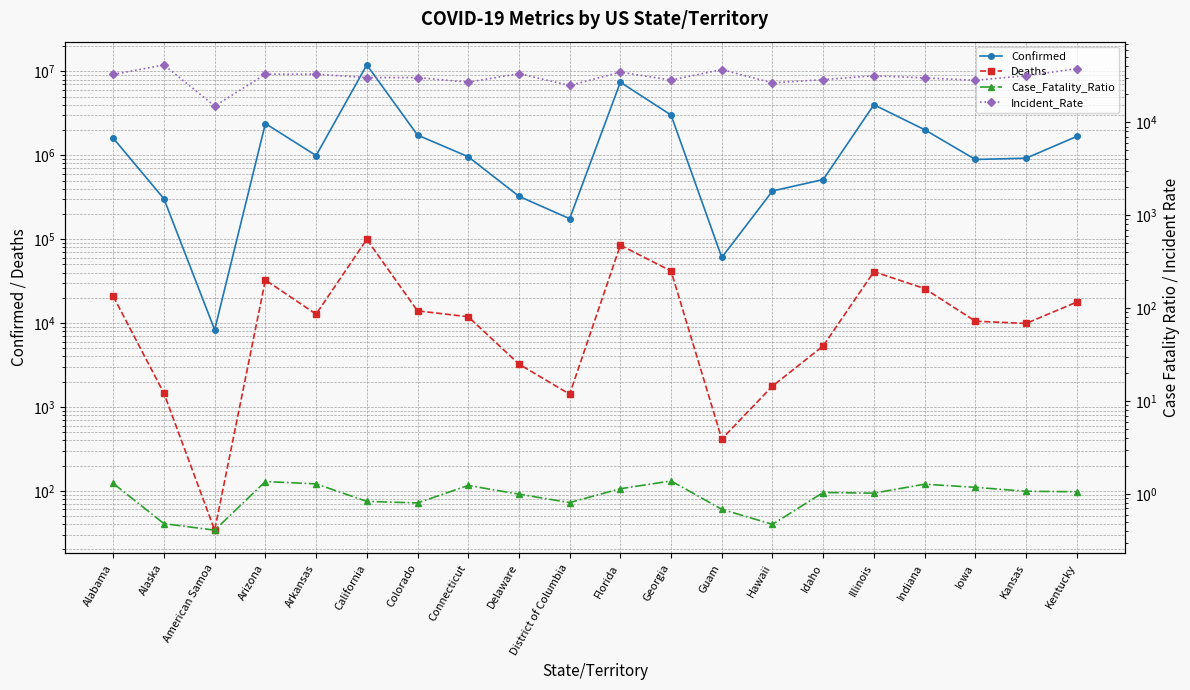

Between American Samoa and Arizona, which is larger?

Arizona